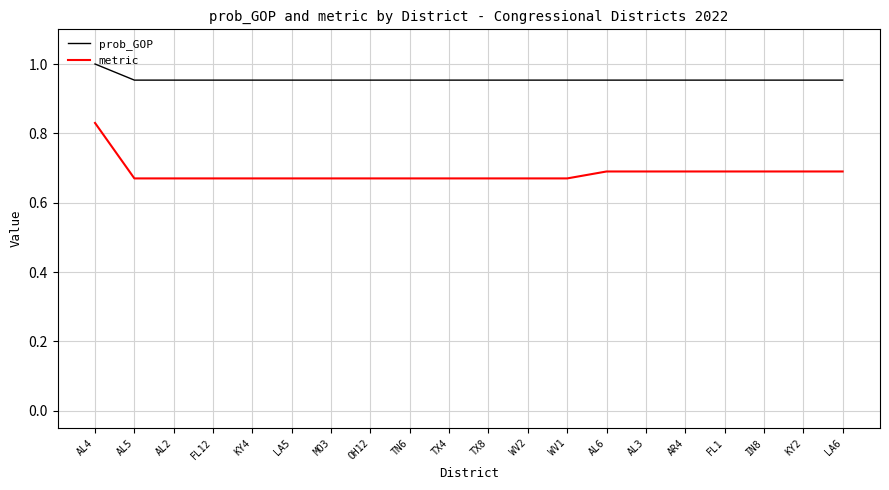

What is the sum of the metric values at IN8 and FL12?

1.4